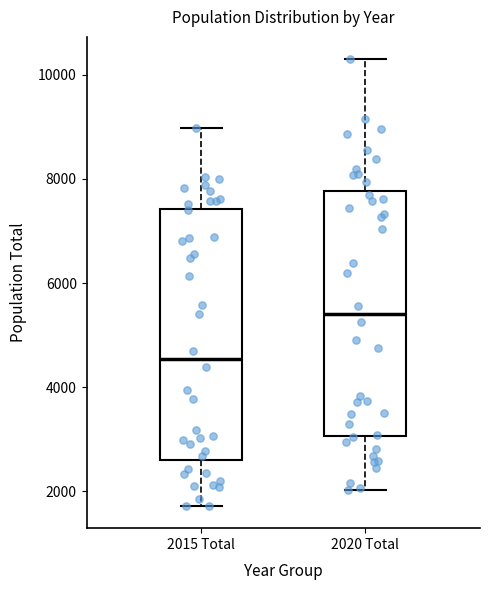

Where does the median line of the box for 2020 Total sit on the y-axis? The values are not printed on the chart, so give them approximately, as read against the axis.

5400